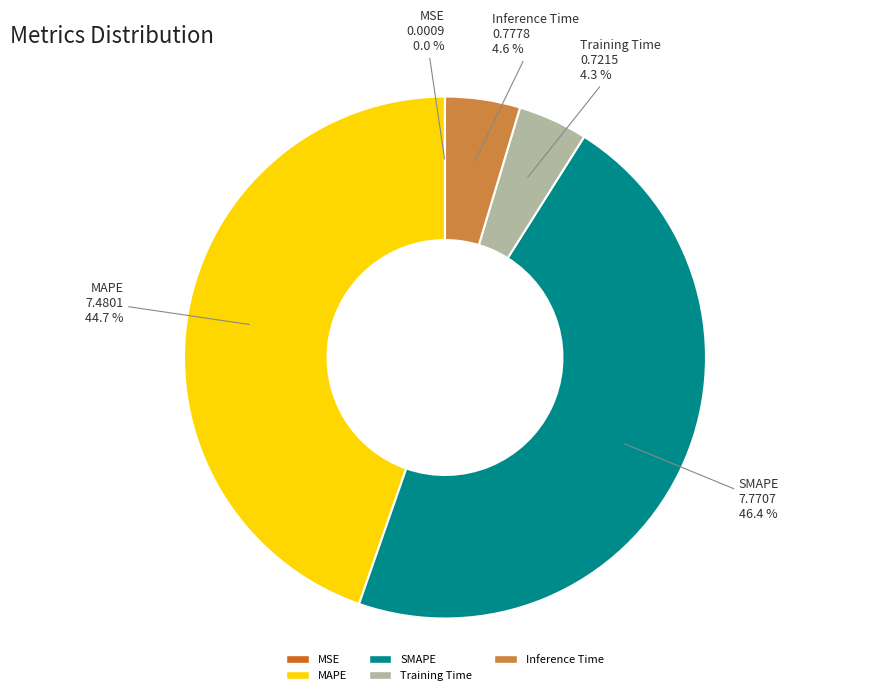

Which has a higher value, SMAPE or Training Time?

SMAPE